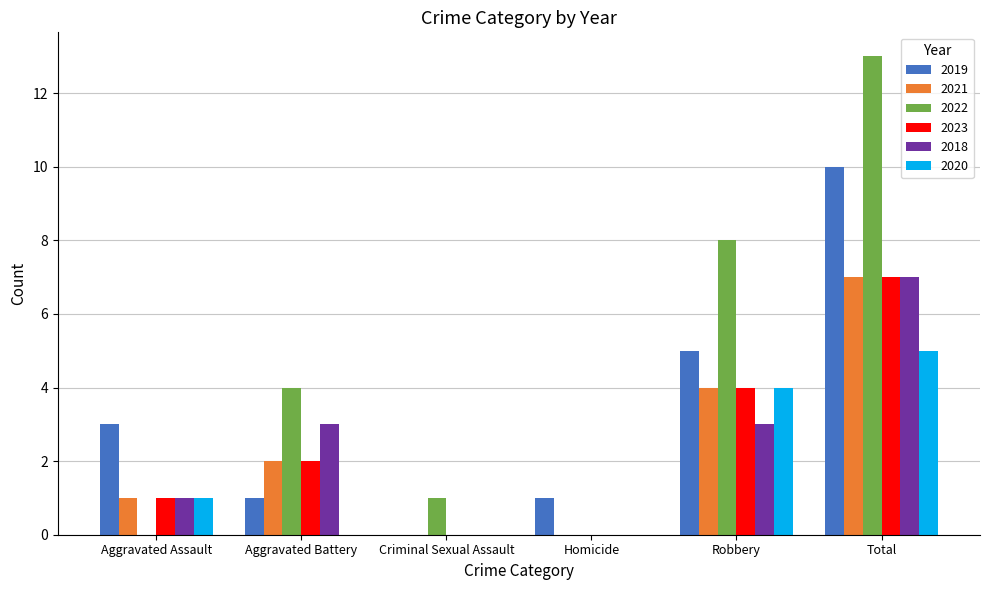

What is the maximum value shown in the chart?

13